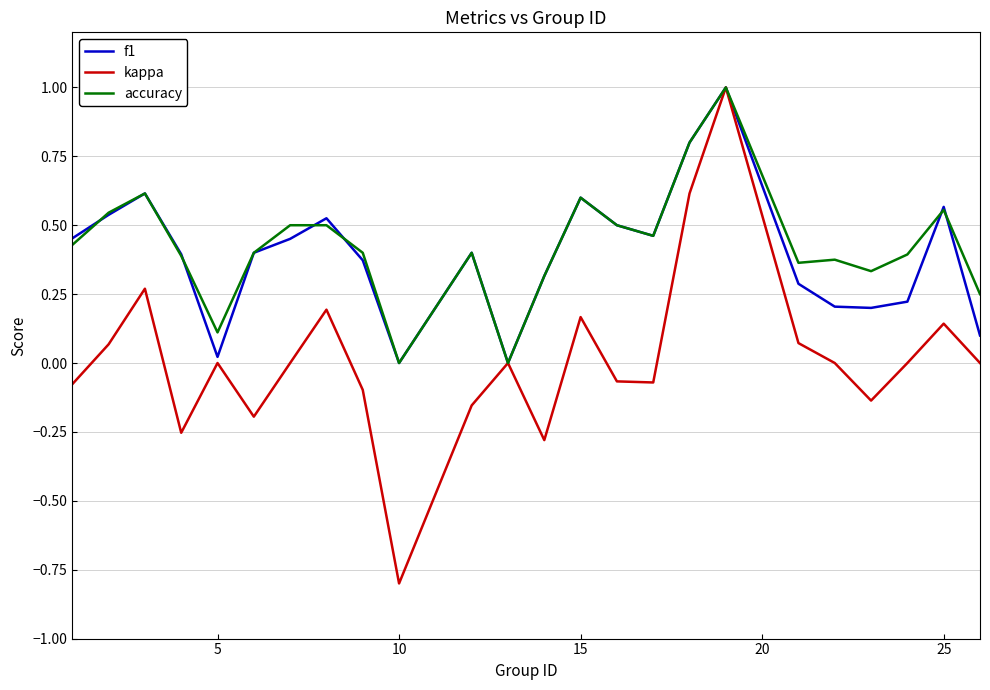

Which series has the widest spread of values?

kappa